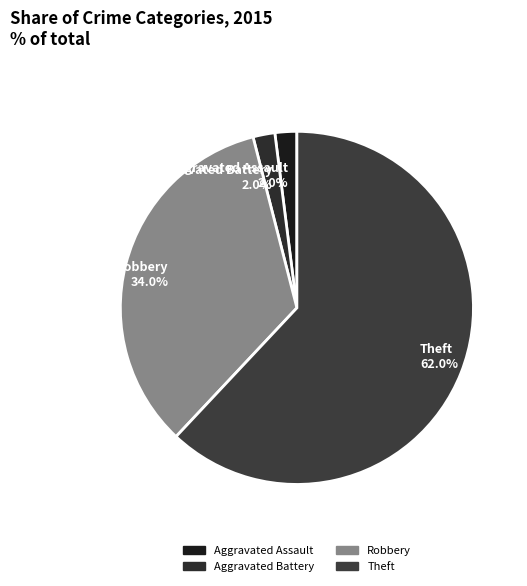

Which slice is the largest?

Theft 62.0%